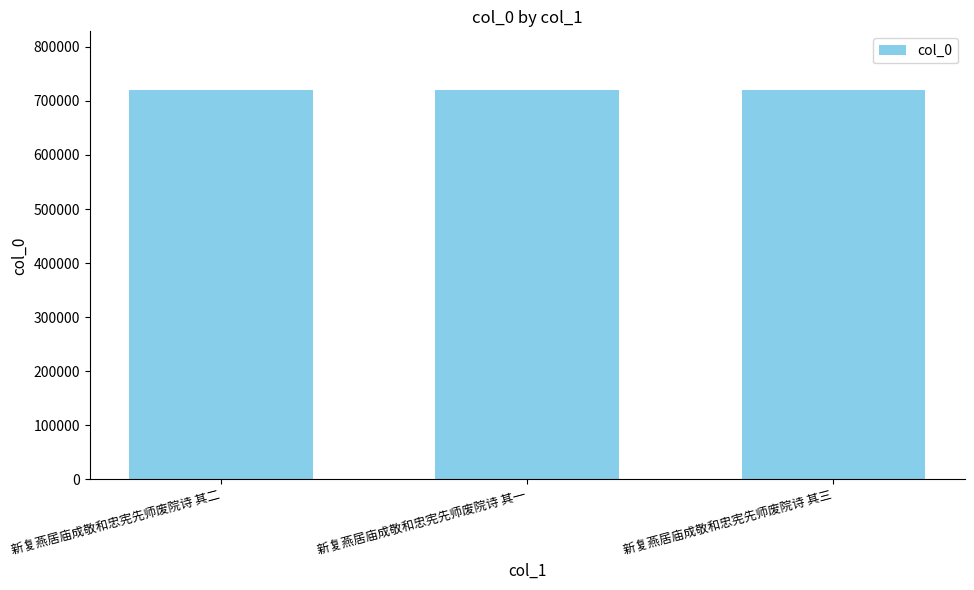

How many values are between 720471 and 720473?

3